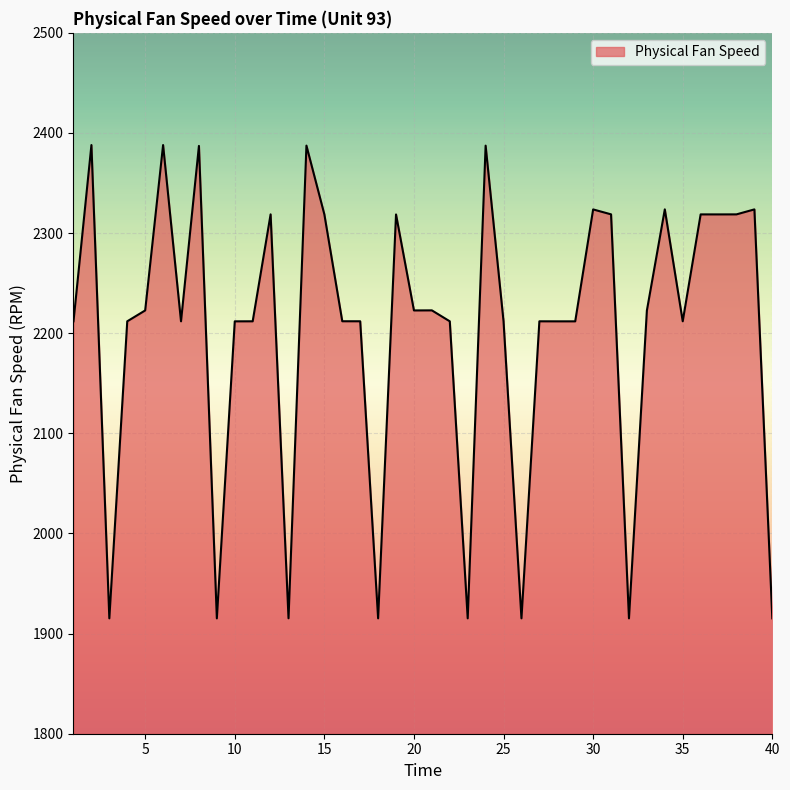

What is the minimum value shown in the chart?

1915.2